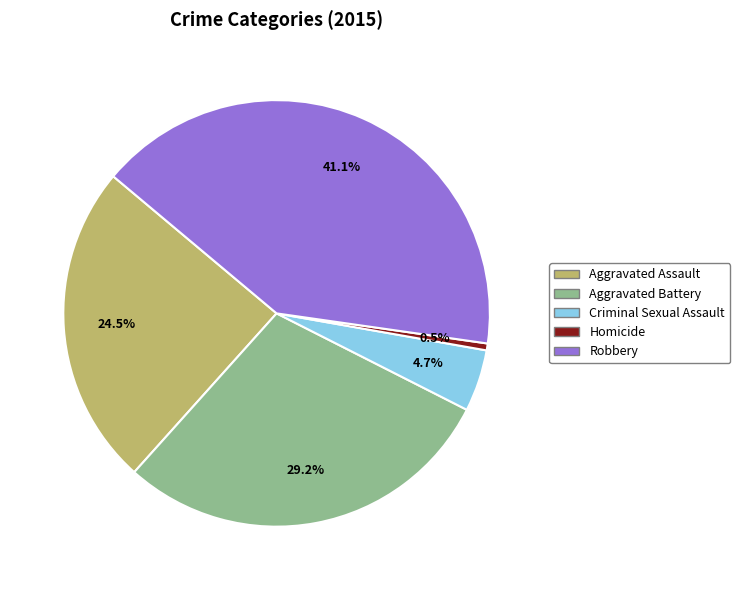

Between Aggravated Assault and Aggravated Battery, which is larger?

Aggravated Battery